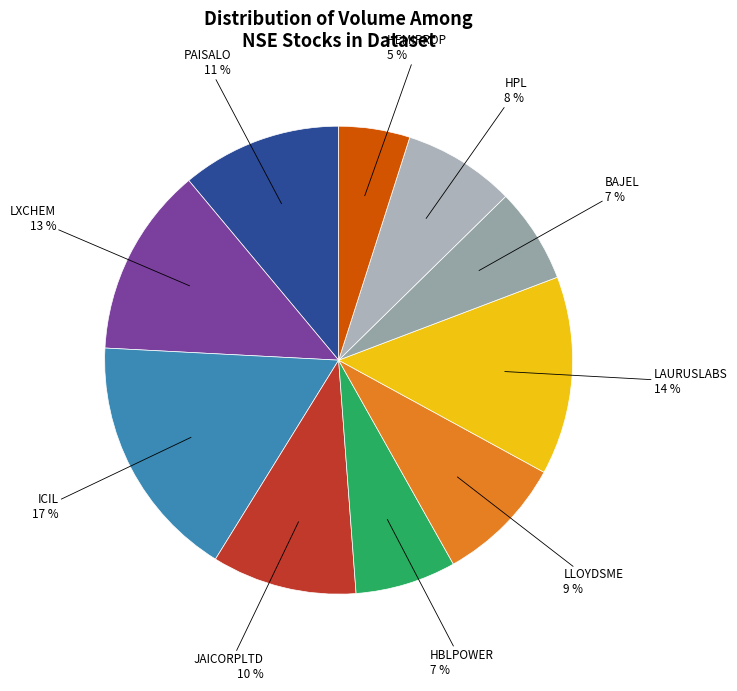

Does any single category account for the majority?

No